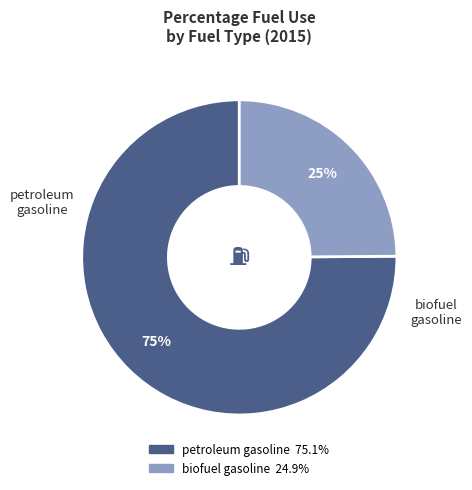

Which has a higher value, biofuel gasoline or petroleum gasoline?

petroleum gasoline